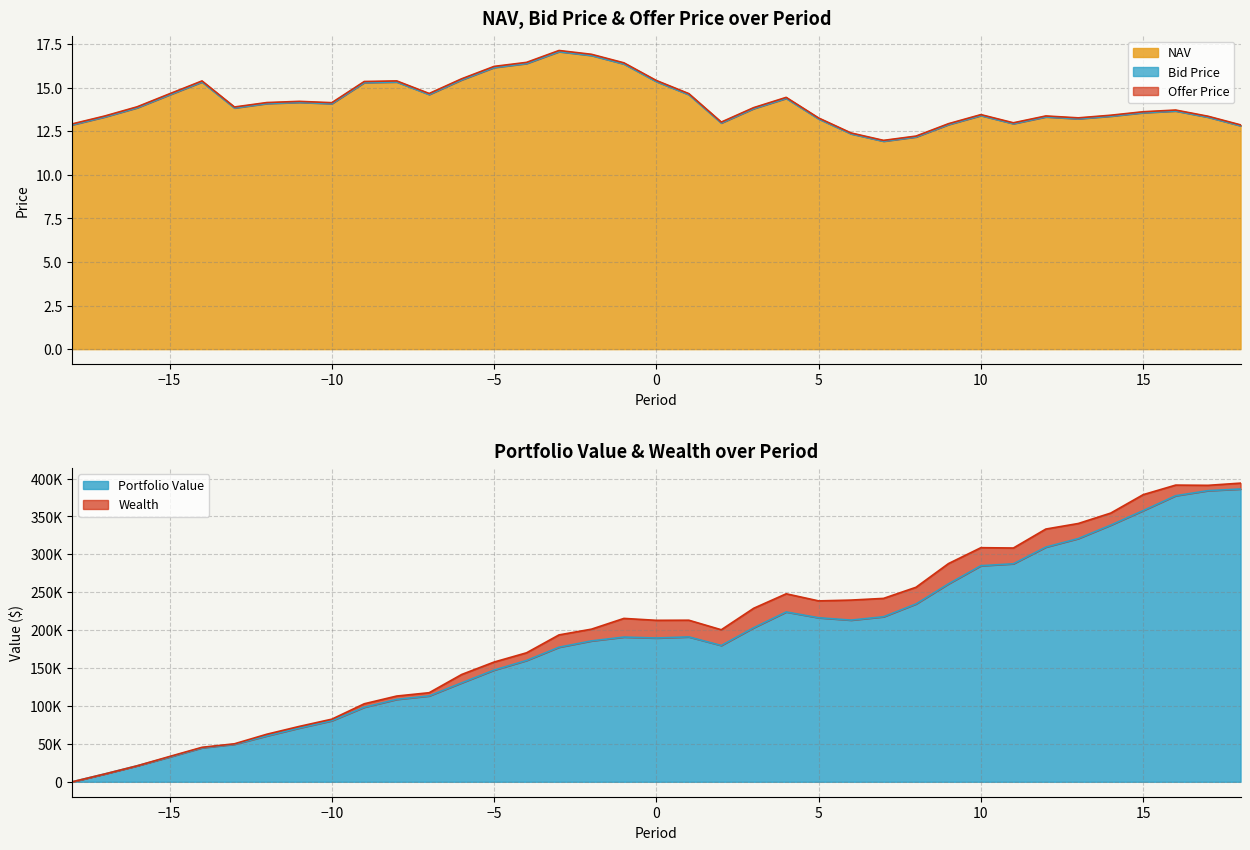

At which category is the sum across all series the highest?

-3